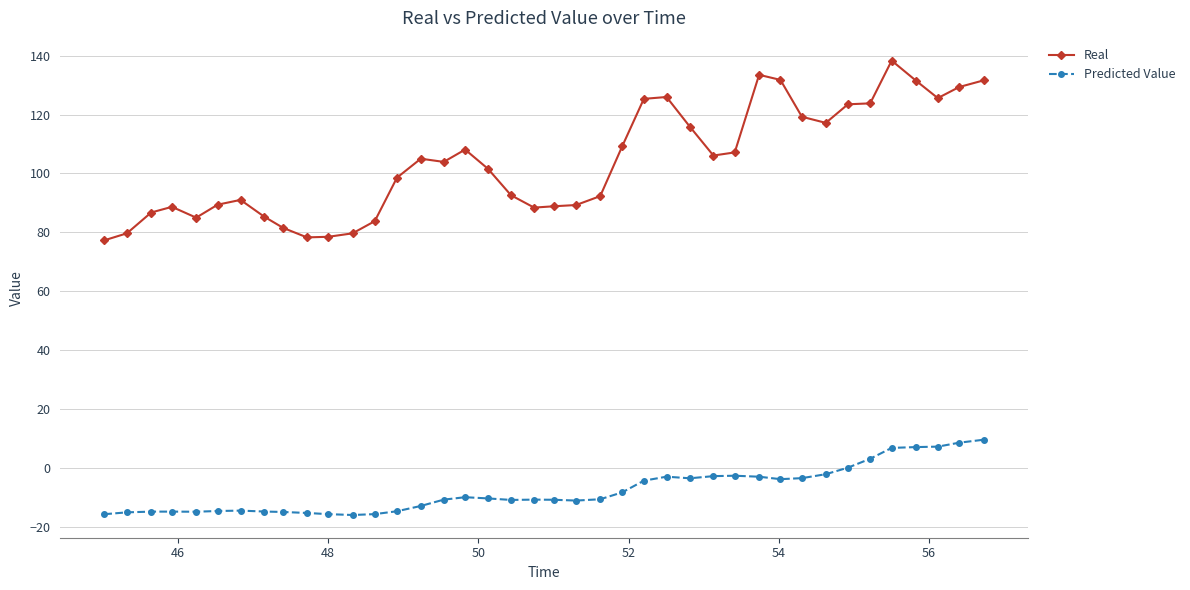

How many categories are shown in the chart?

40